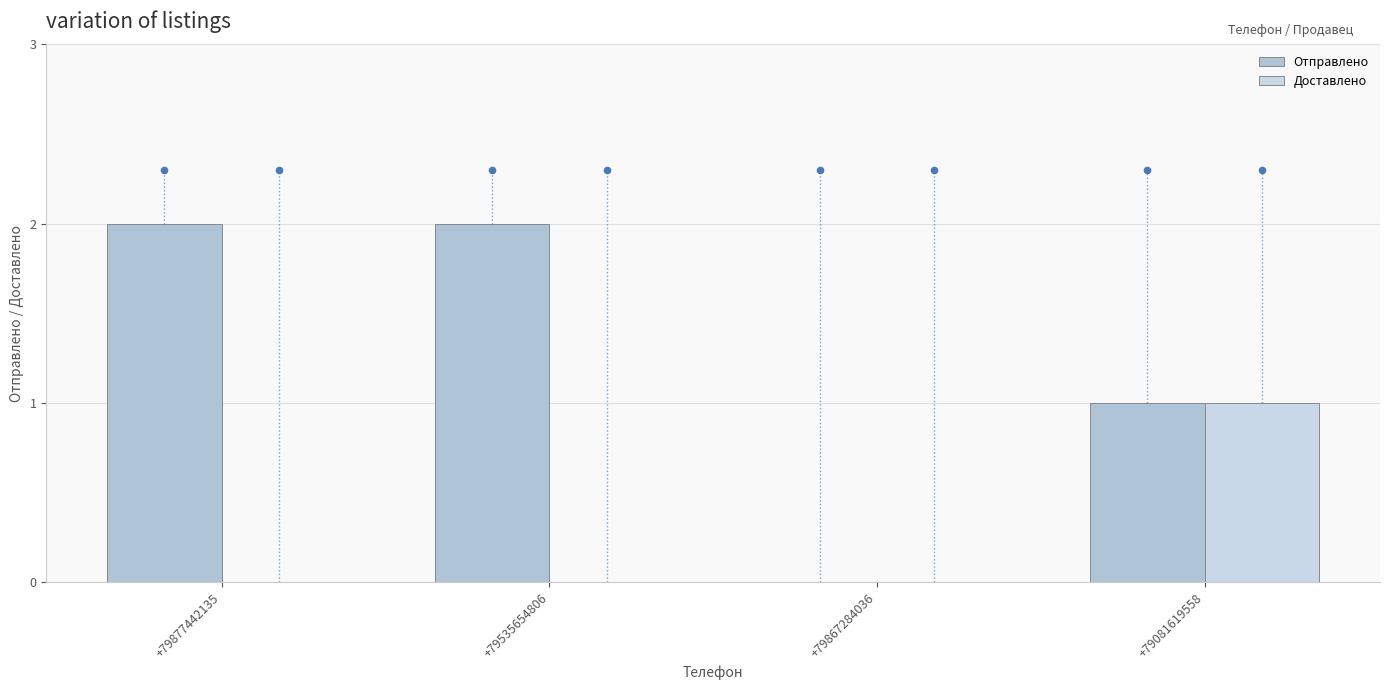

Which series reaches the minimum Y coordinate?

Отправлено